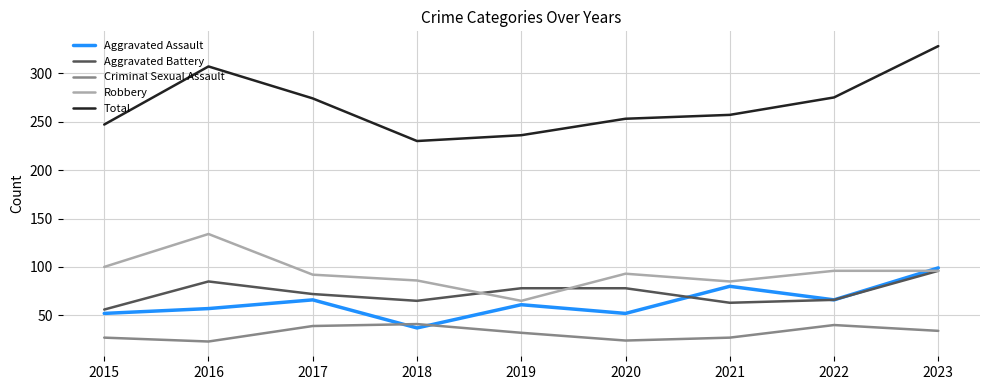

True or false: Criminal Sexual Assault and Aggravated Battery intersect in this chart.

False